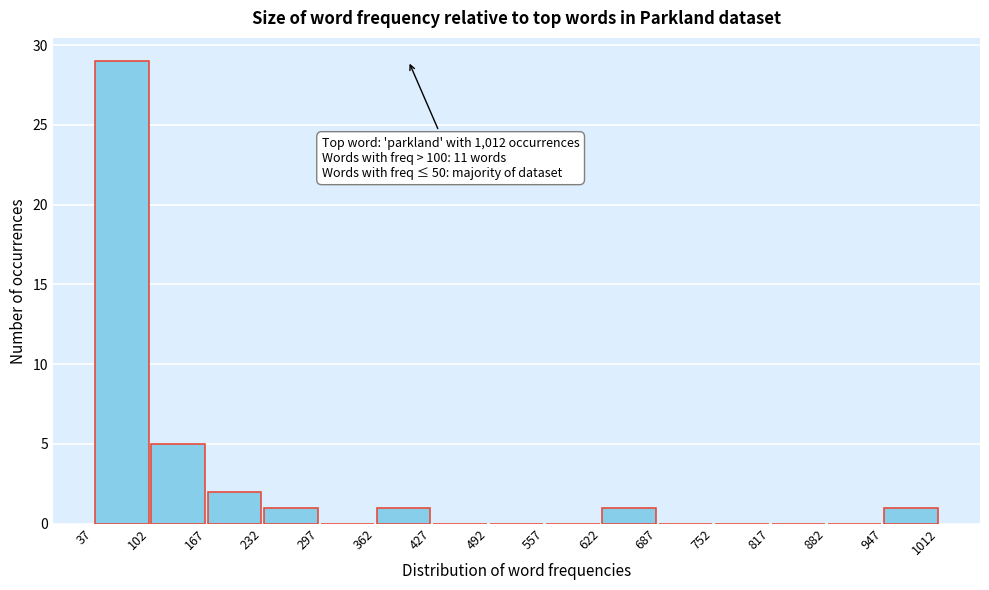

Over which range of the x-axis is the bar tallest?

37 to 102